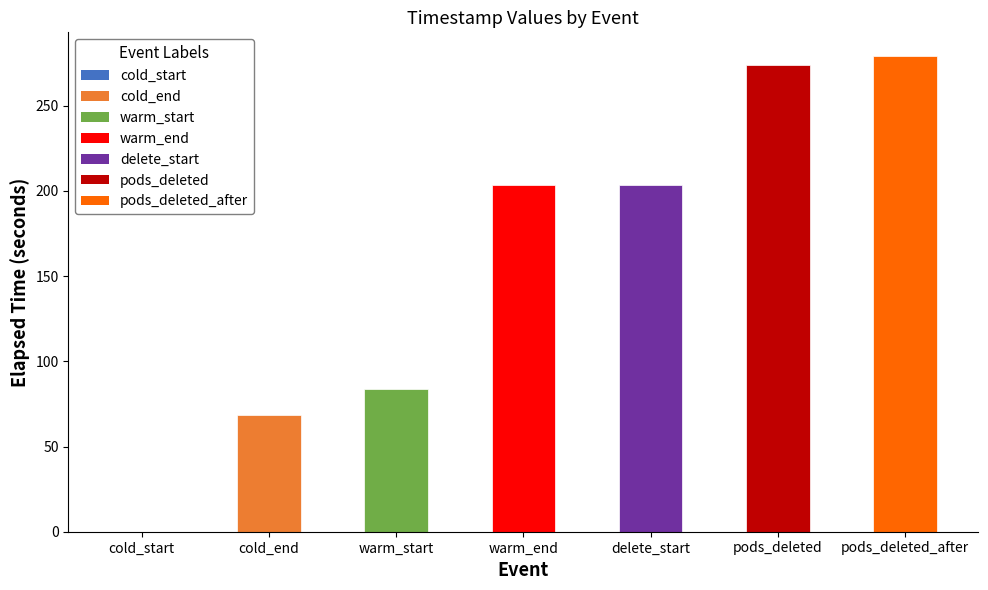

What value does the data have at pods_deleted_after?

279.1